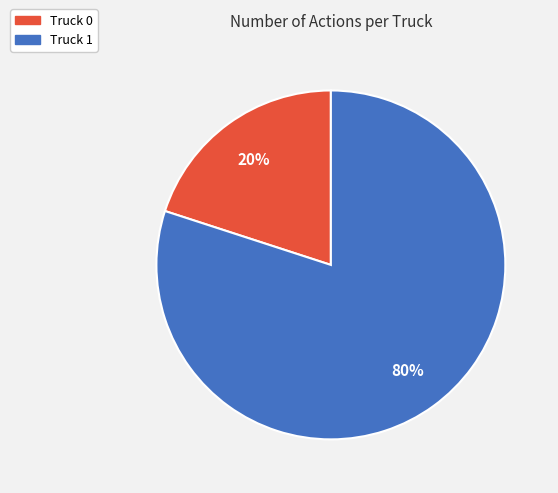

Count the number of slices in the pie.

2